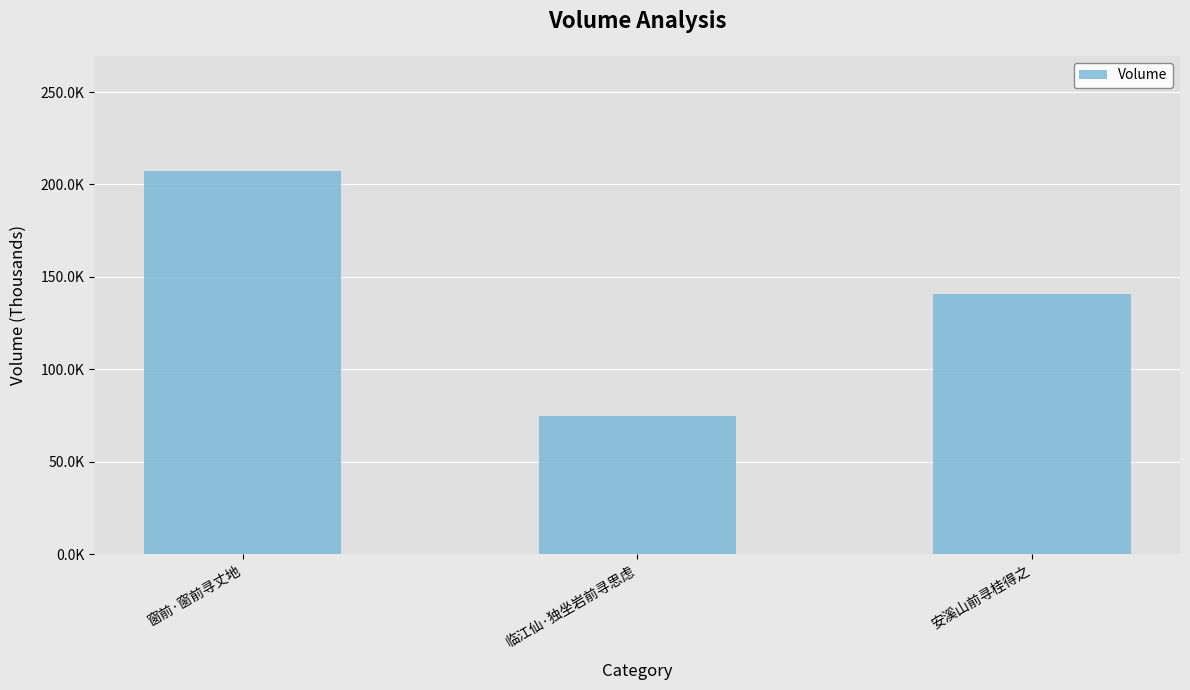

List the labels in order of value, smallest first.

临江仙·独坐岩前寻思虑, 安溪山前寻桂得之, 窗前·窗前寻丈地